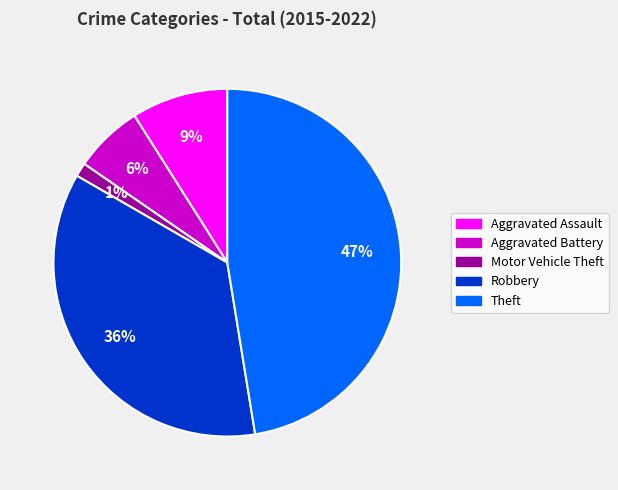

Does Motor Vehicle Theft represent more than half of the total?

No